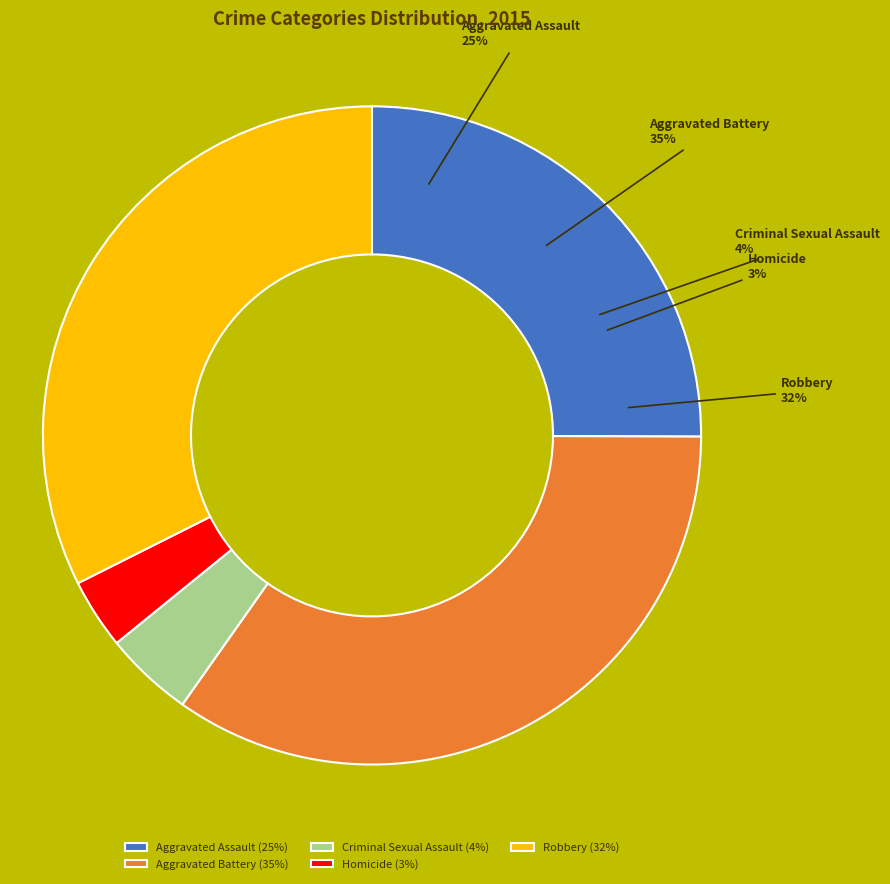

Which has a higher value, Robbery or Criminal Sexual Assault?

Robbery